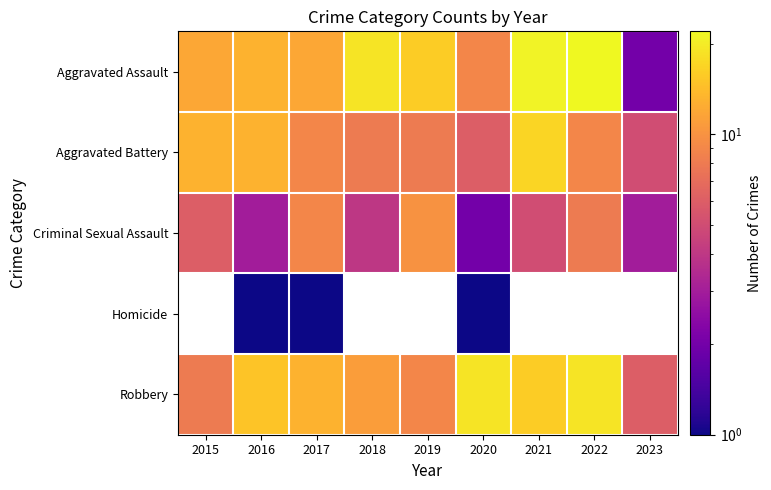

Which series has the widest spread of values?

Aggravated Assault